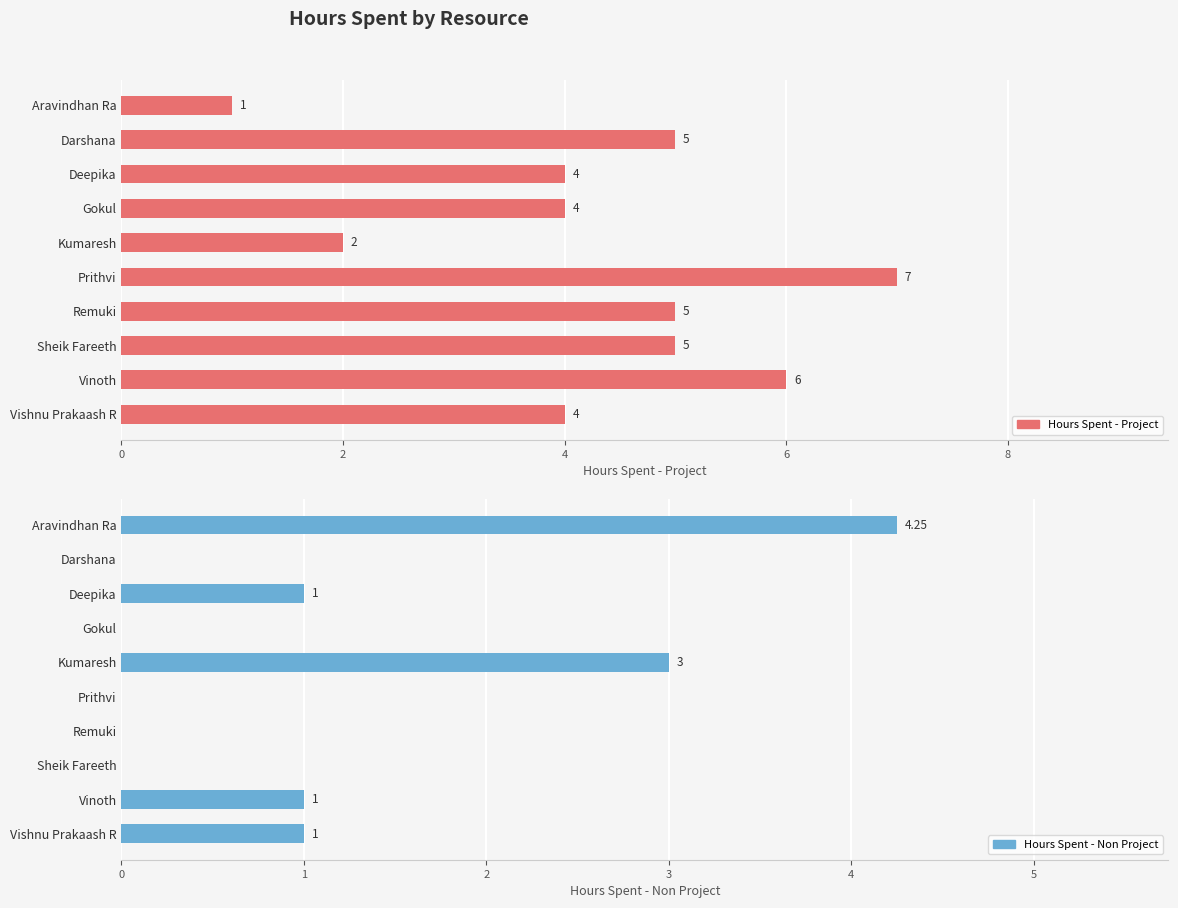

What is the difference between the highest and lowest values at Vishnu Prakaash R?

3.0